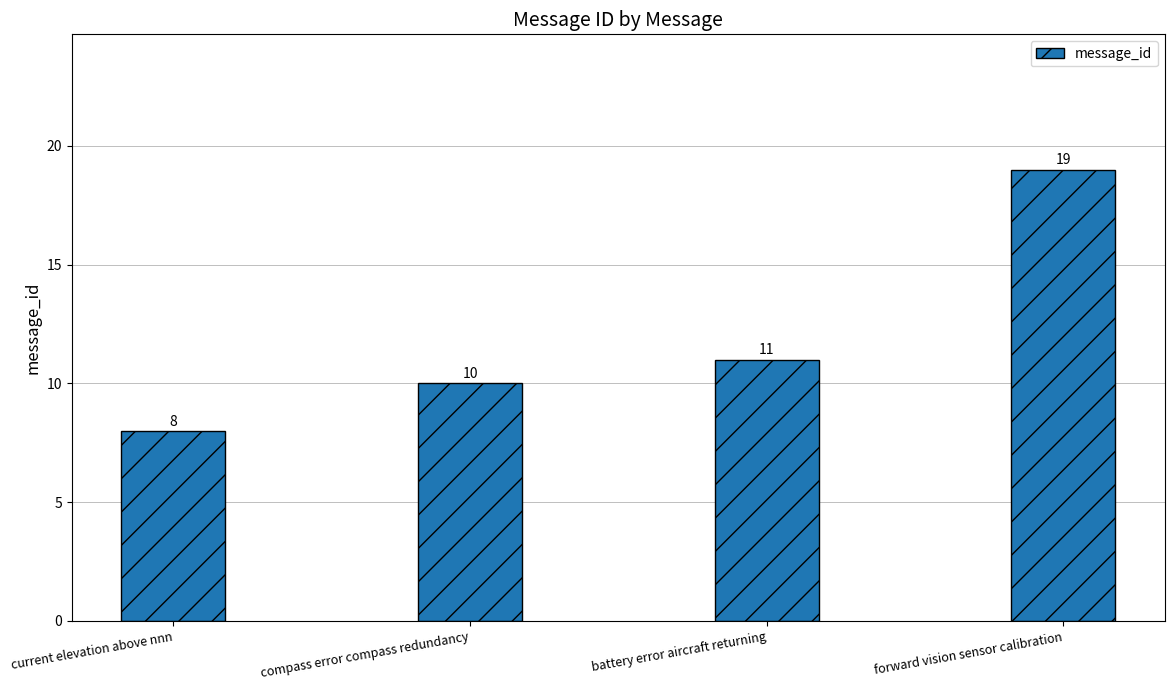

What is the label of the 2nd bar from the left?

compass error compass redundancy